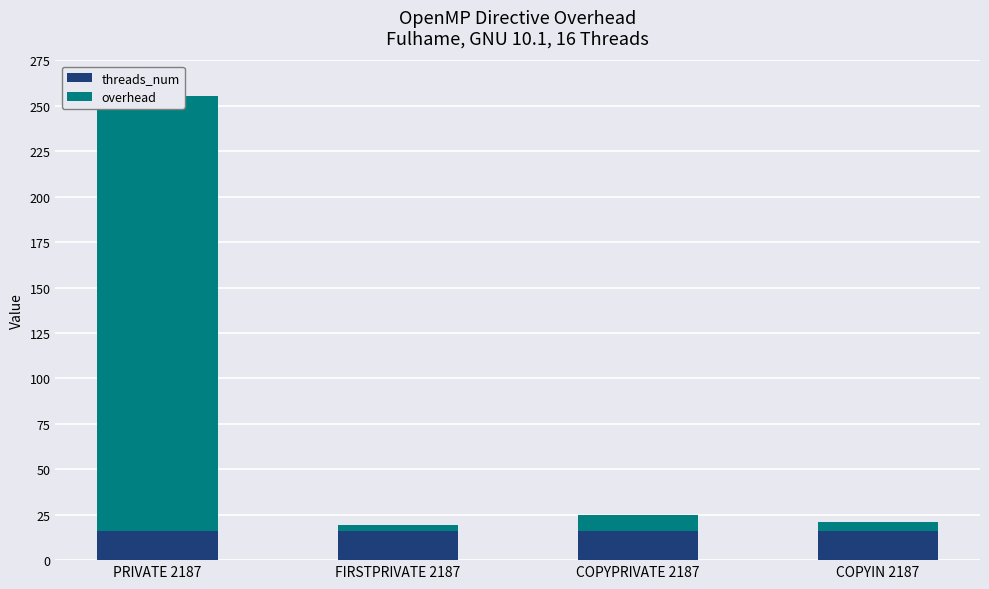

What is the value of the threads_num bar at the 3rd from the left?

16.0